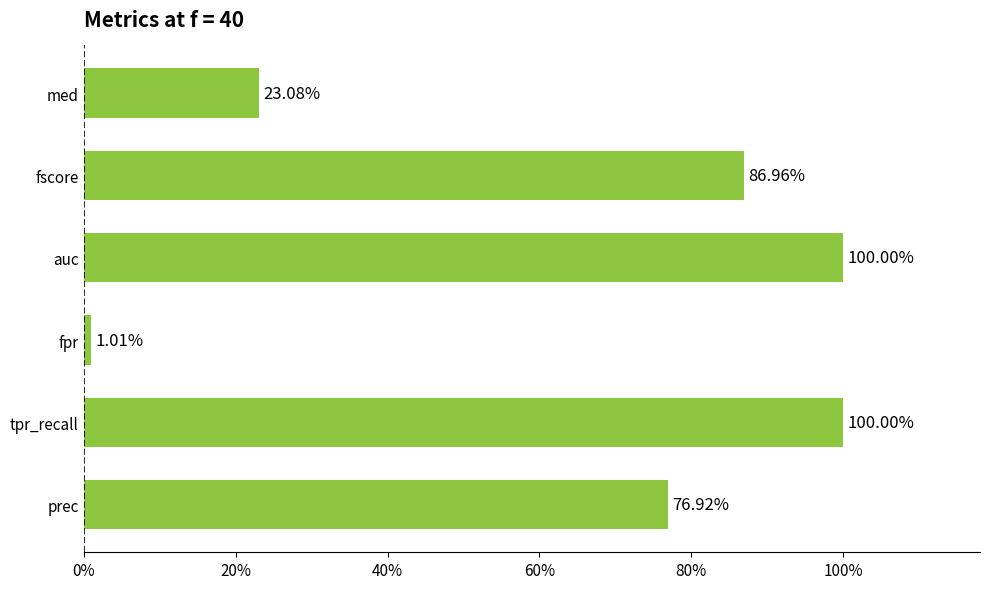

Are the bars grouped side by side (vs. stacked)?

No